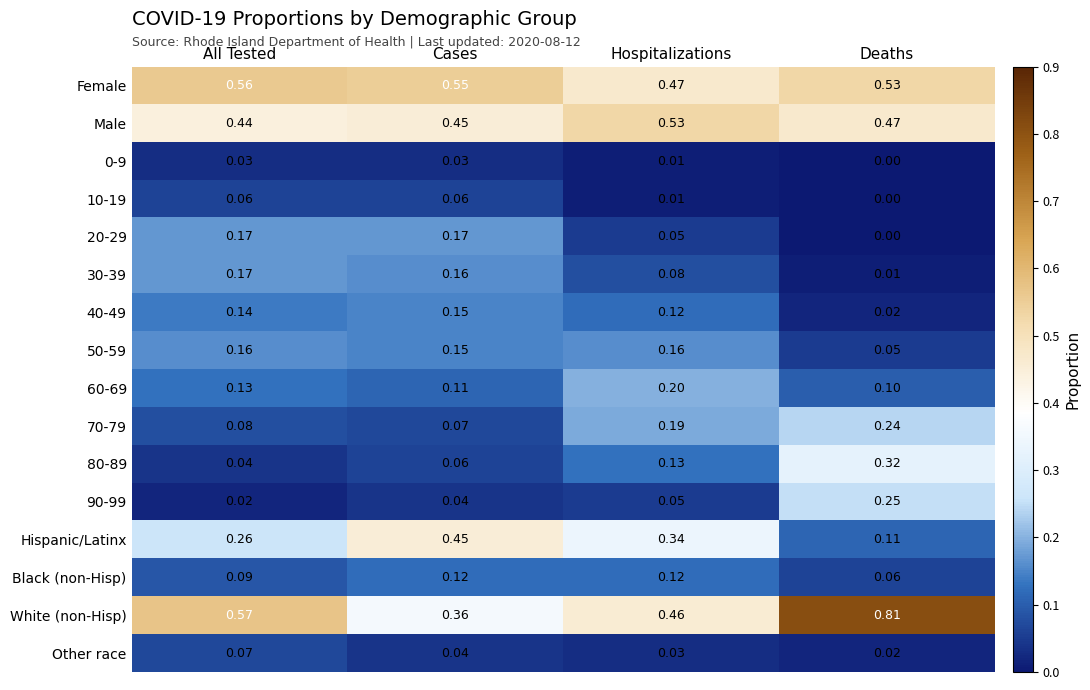

Which category has the highest value in the Male series?

Hospitalizations